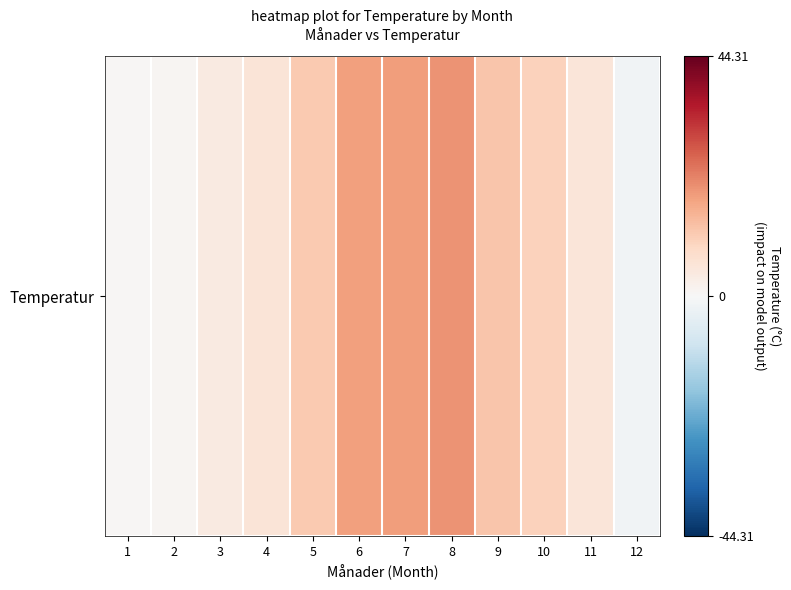

Reading right to left, what are all the values shown in this chart?

12=-1.4	11=5.5	10=10.1	9=12.2	8=19.8	7=18.4	6=18.1	5=11.5	4=5.6	3=4.1	2=0.9	1=0.5